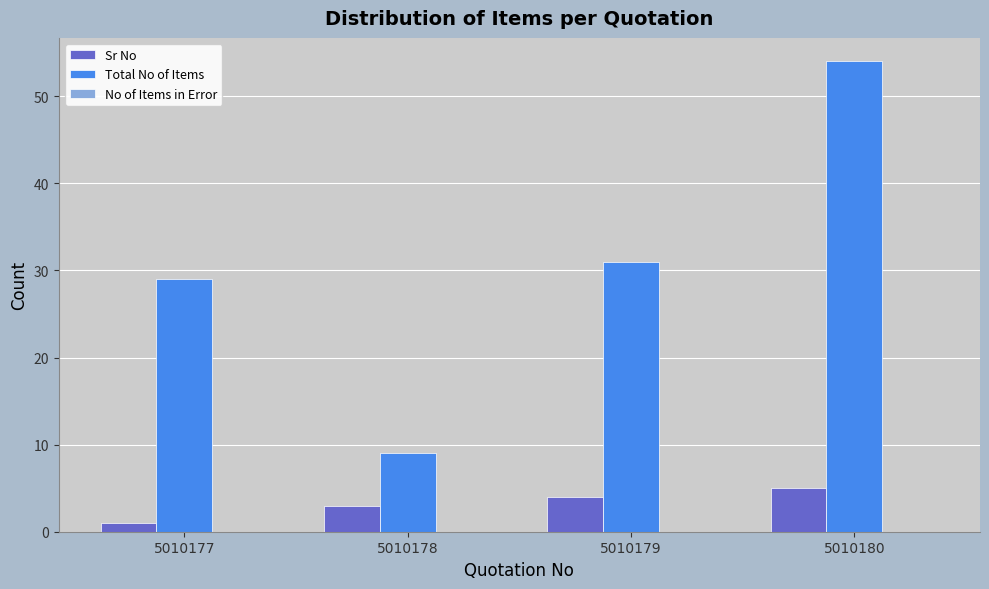

Is the value of Sr No at 5010177 greater than the value of Total No of Items at 5010180?

No